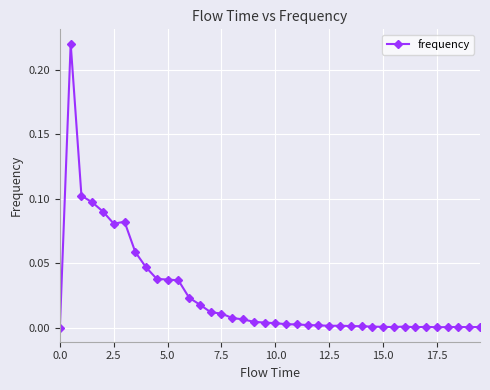

What is the sum of all values?

1.0